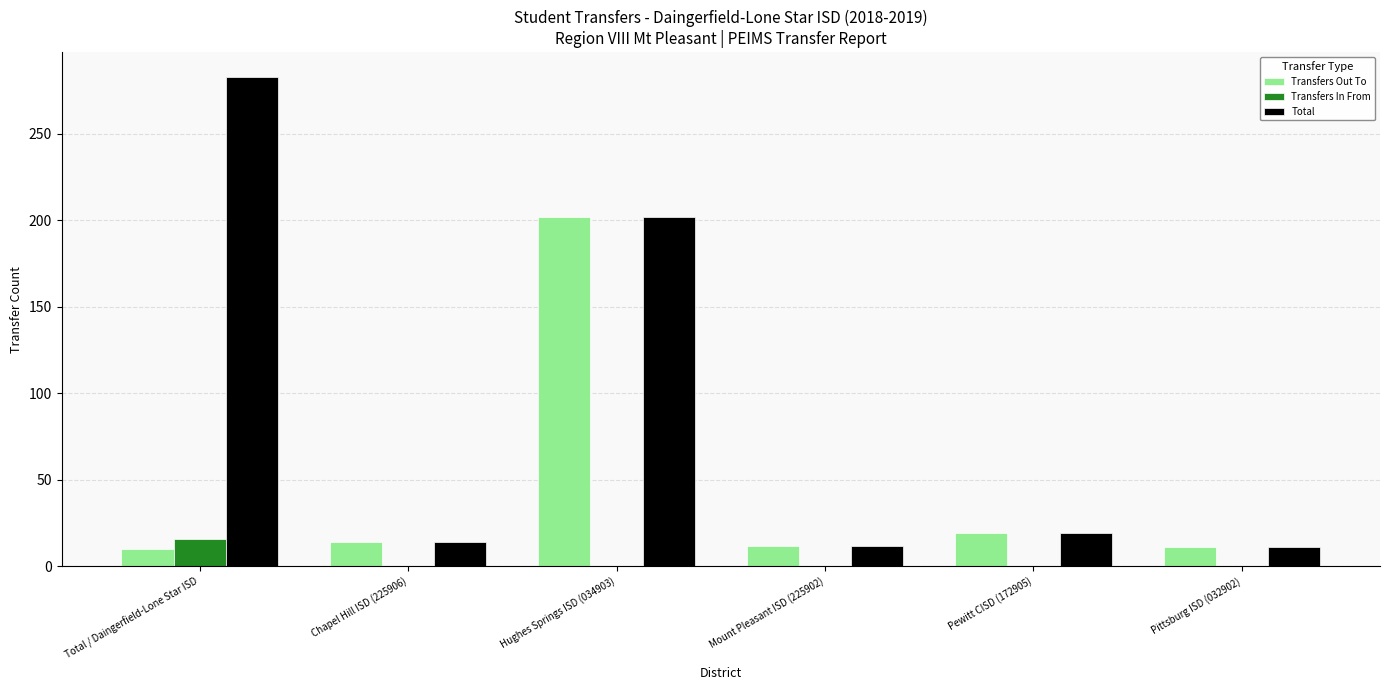

What value does the Total series have at Pittsburg ISD (032902)?

11